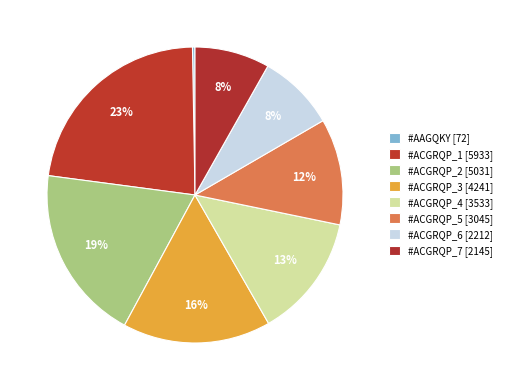

Which category has the biggest portion of the pie?

#ACGRQP_1